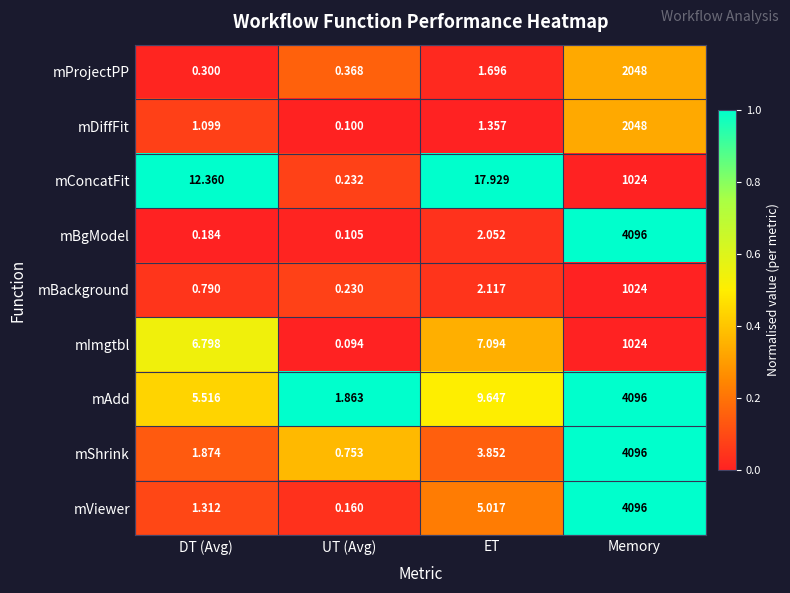

Which series has the largest range (max minus min)?

mBgModel